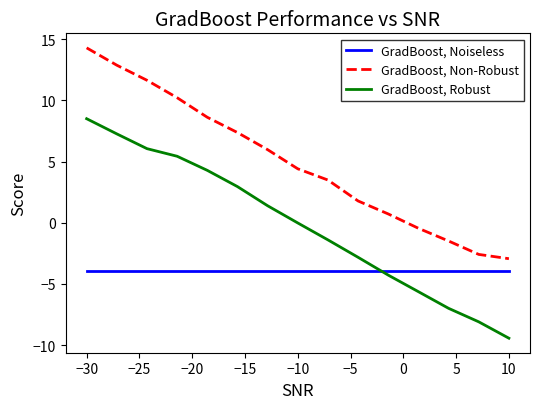

Does the chart have visible grid lines?

No